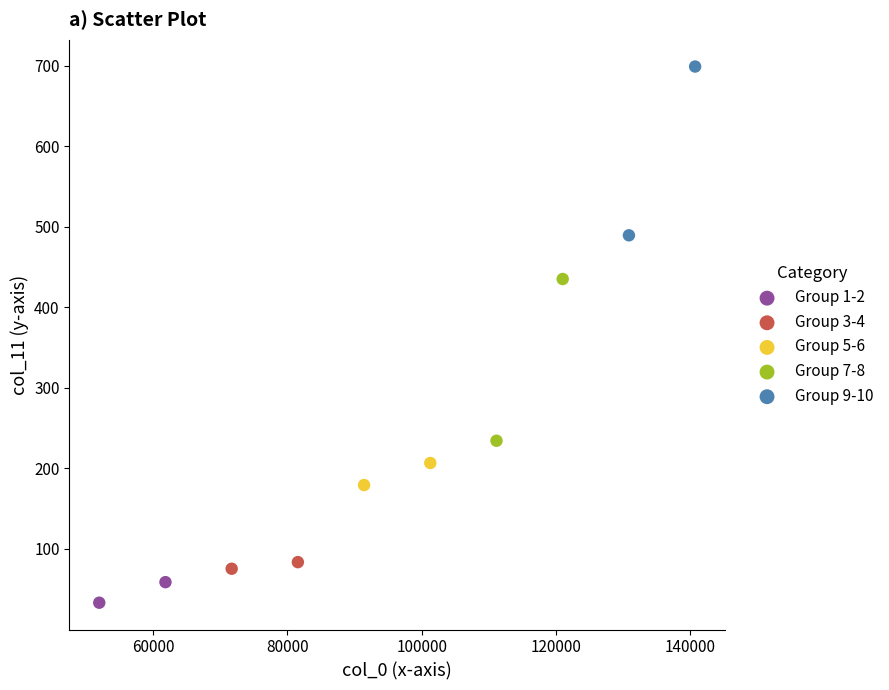

Which series has the widest spread of Y values?

Group 9-10